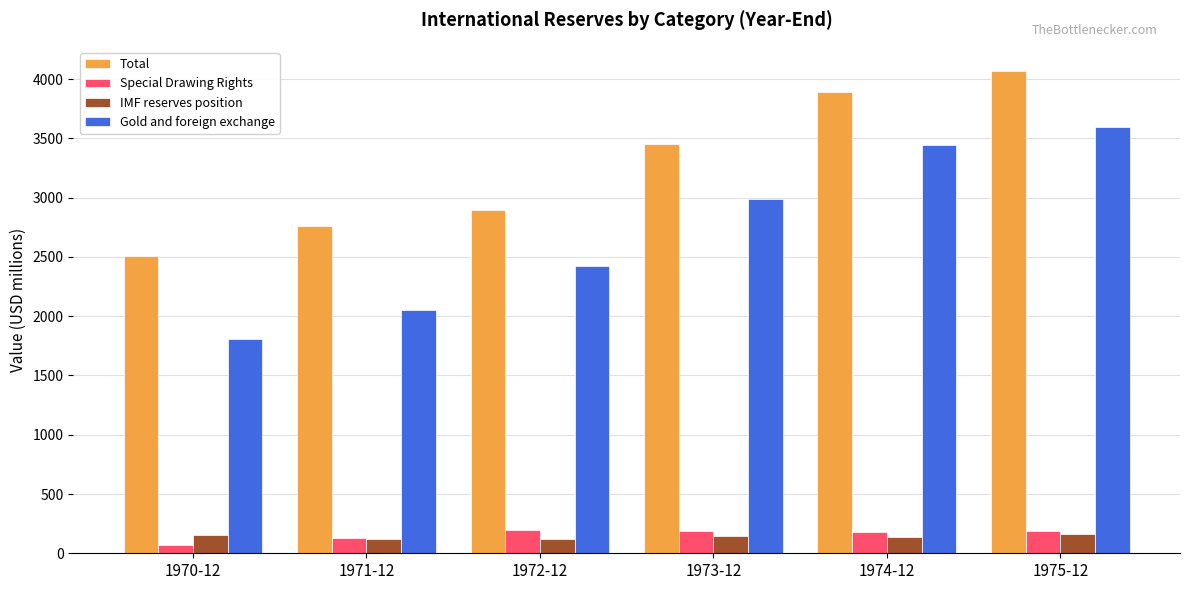

Rank the series at 1974-12 from lowest to highest value.

IMF reserves position, Special Drawing Rights, Gold and foreign exchange, Total